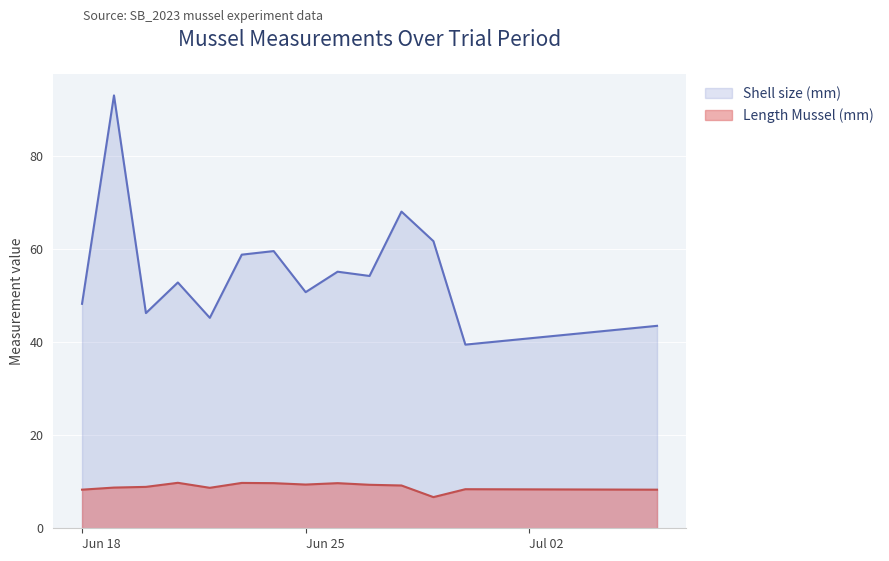

What are all the series names shown in the legend?

Shell size (mm), Length Mussel (mm)